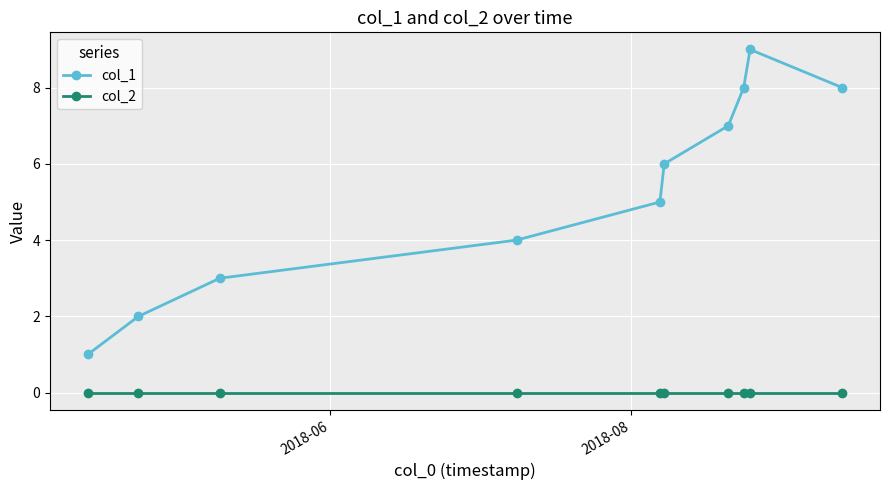

Rank the series by their average value, from lowest to highest.

col_2, col_1